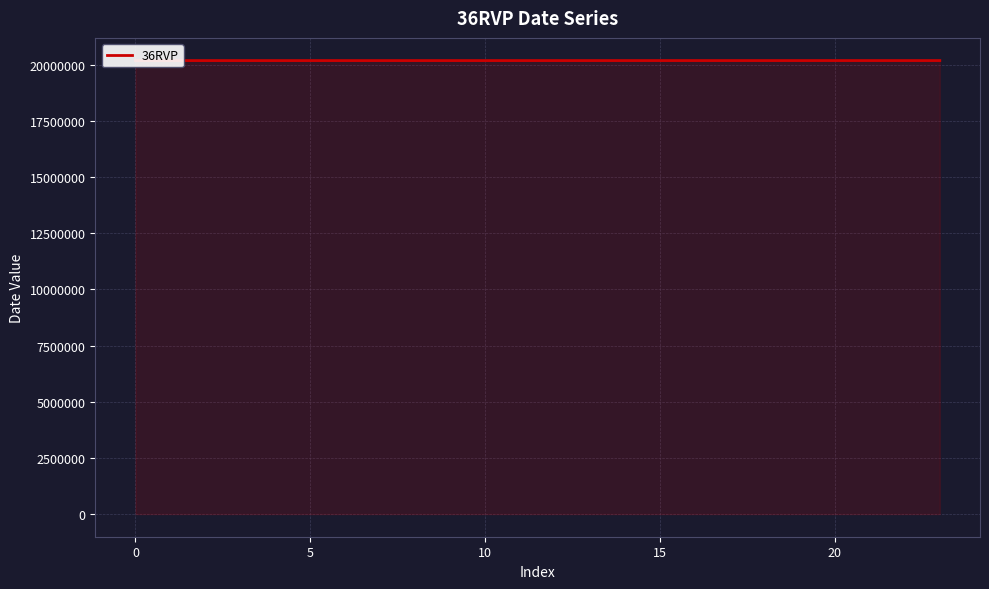

Reading left to right, what are all the values shown in this chart?

20180106	20180126	20180205	20180225	20180302	20180312	20180406	20180421	20180511	20180521	20180620	20180630	20180710	20180725	20180819	20180829	20180903	20180918	20181008	20181018	20181107	20181117	20181217	20181227